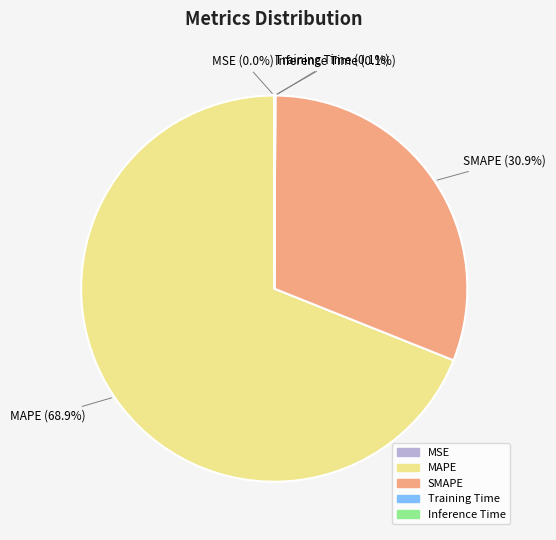

How much of the chart is everything except SMAPE?

69.1%